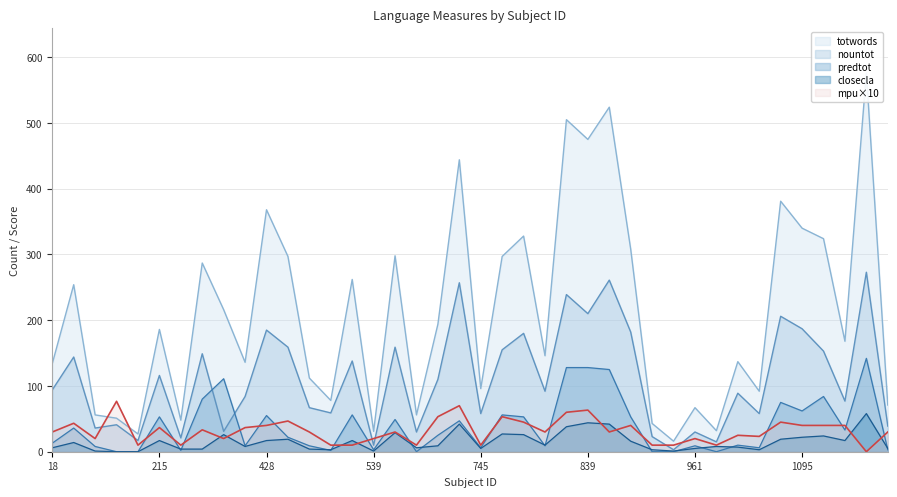

Is the value of predtot at 428 greater than the value of closecla at 438?

Yes